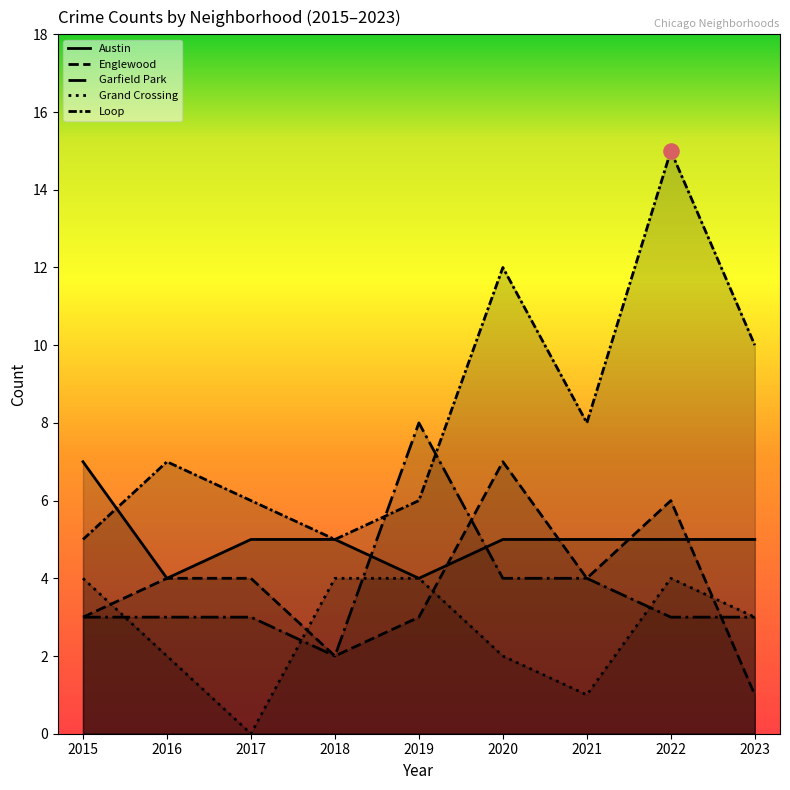

Which series has the largest total across all categories?

Loop